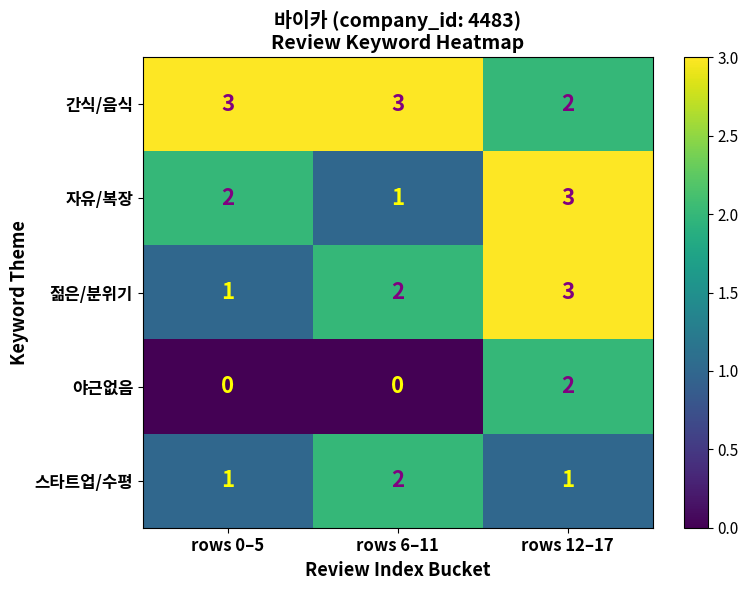

What is the highest value of the 젊은/분위기 series?

3